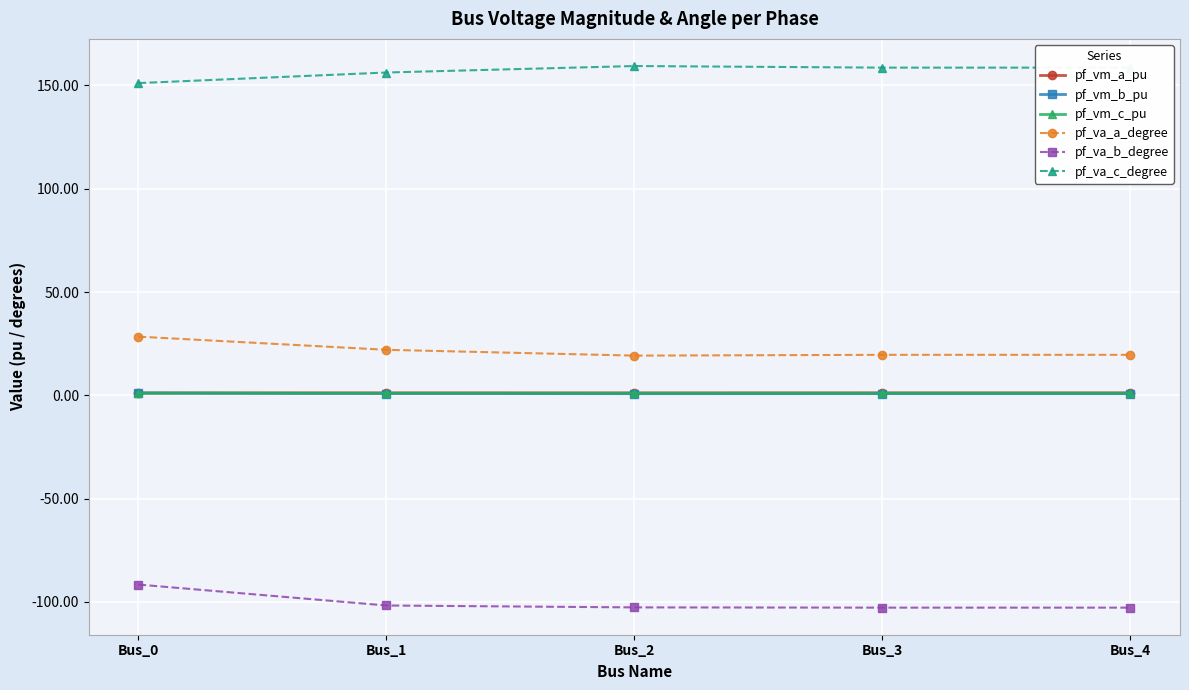

At how many categories does at least one series exceed 144?

5